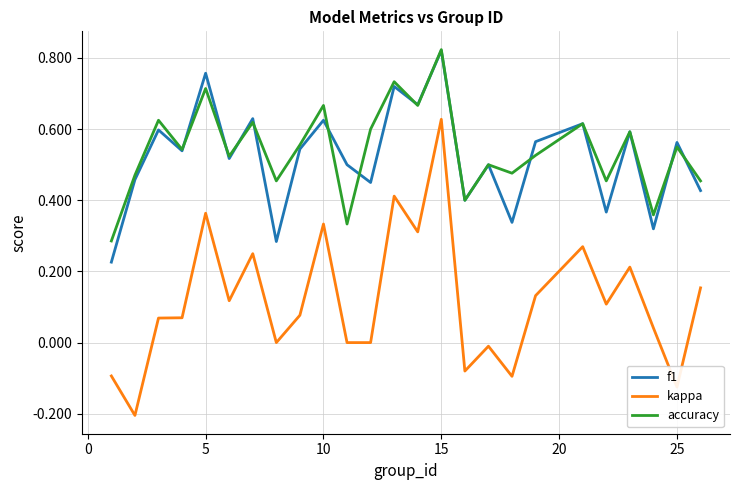

True or false: f1 has more than 0 interior local peaks.

True